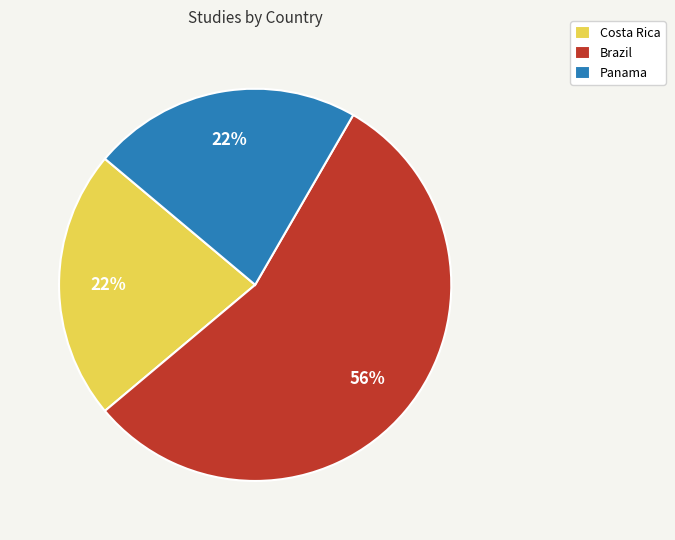

What percentage is the Costa Rica slice, to the nearest percent?

22%